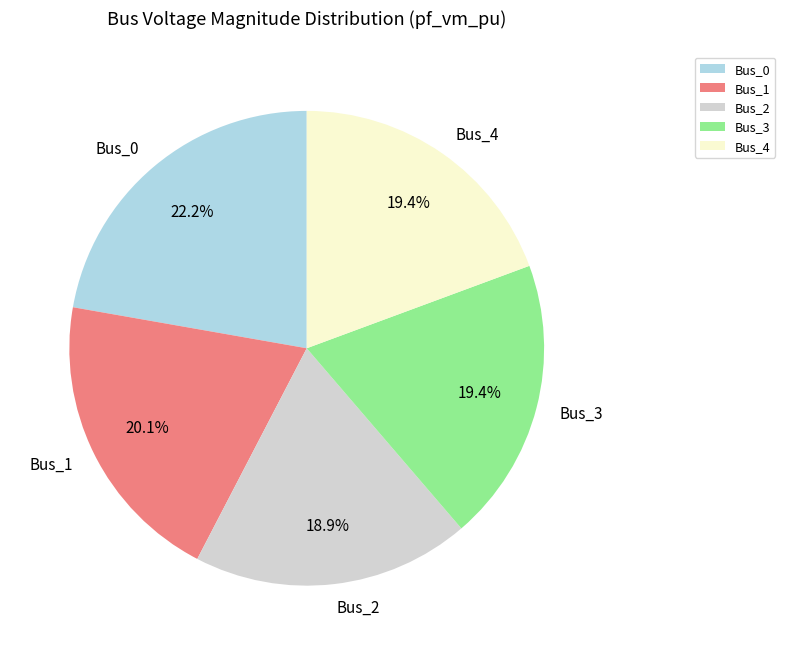

Does Bus_0 account for over 50% of the chart?

No